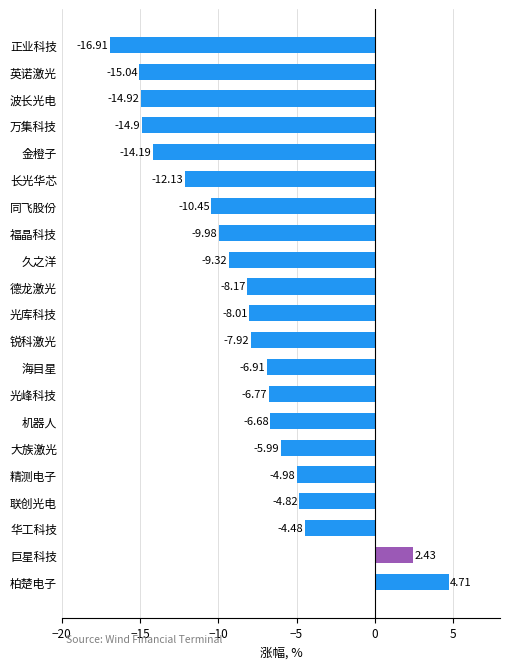

What is the average value?

-8.4